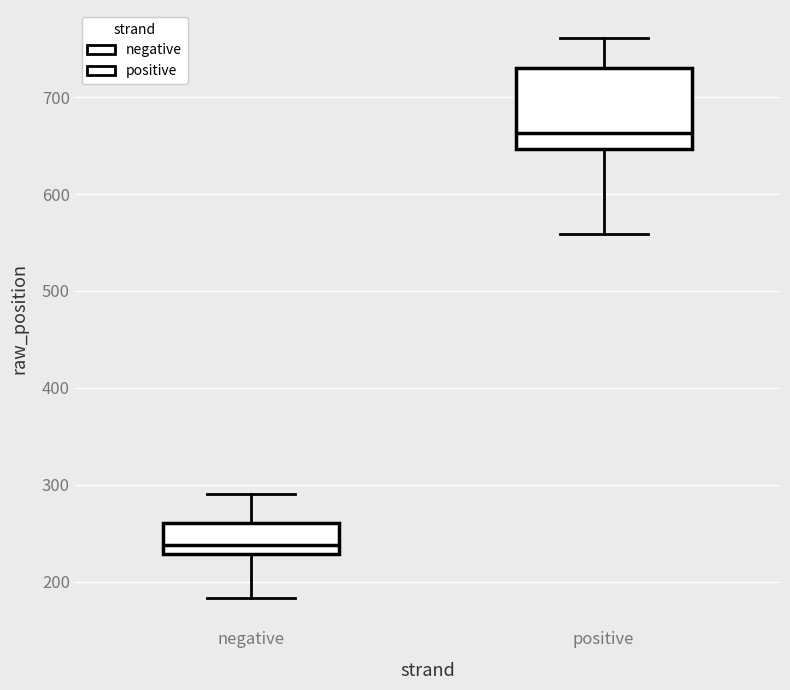

Reading left to right, transcribe this box plot: for each box, give where its median line is, the range the box spans, and where its two whiskers end, as read against the y-axis. The values are not printed on the chart, so give them approximately, as read against the axis.

negative: median 240, box 230 to 260, whiskers 180 to 290
positive: median 660, box 650 to 730, whiskers 560 to 760